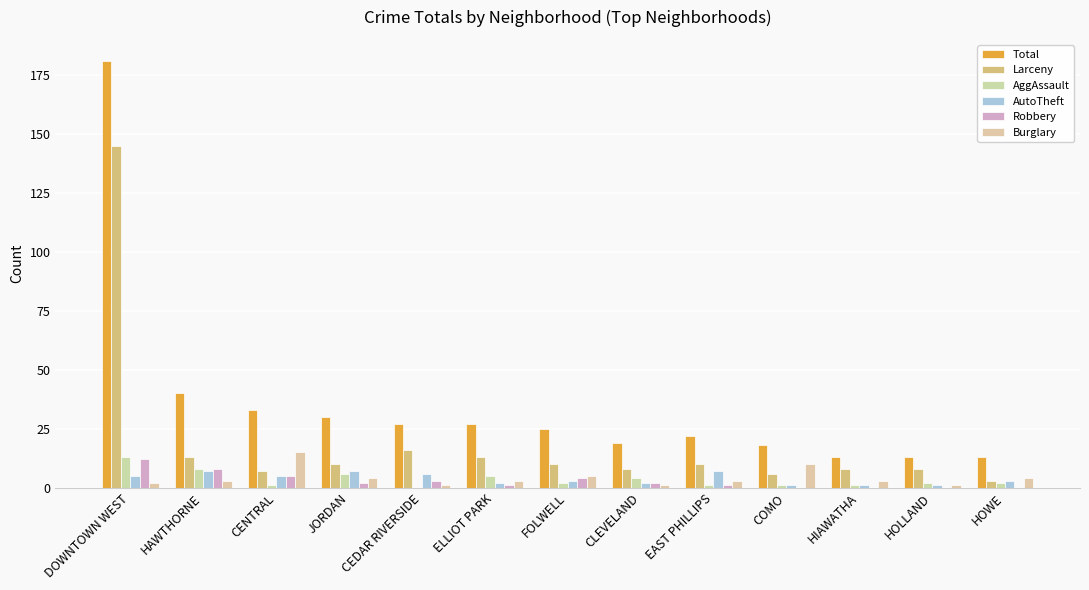

What is the difference between the Burglary values at FOLWELL and HAWTHORNE?

2